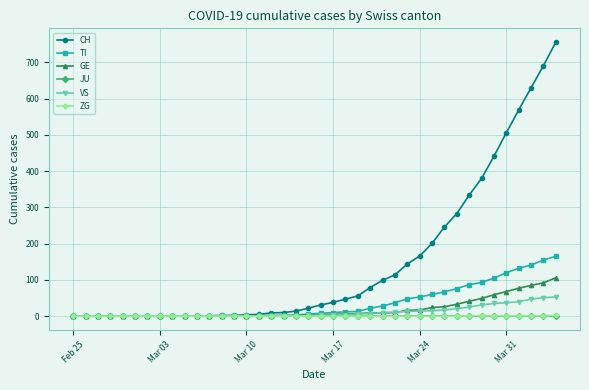

Which series has the largest range (max minus min)?

CH